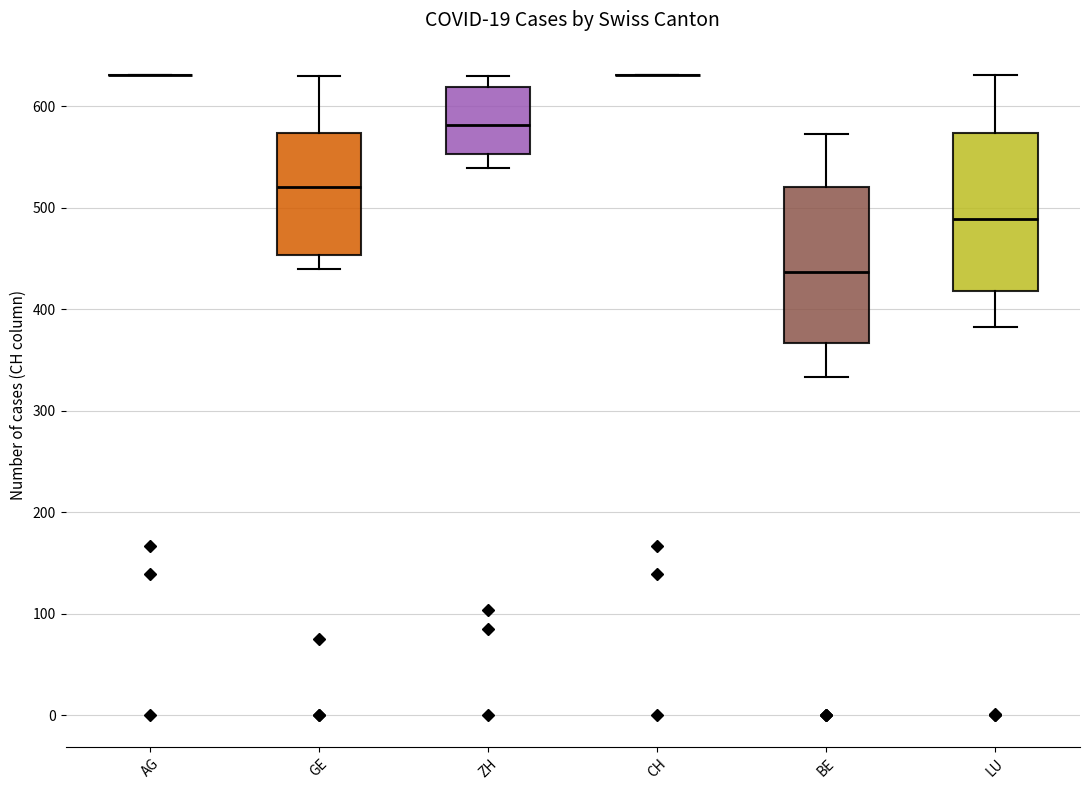

Reading left to right, read every box against the y-axis: the position of its median line, the range the box covers, and the ends of its whiskers. The values are not printed on the chart, so give them approximately, as read against the axis.

AG: box collapsed to a line at 630, whiskers 630 to 630
GE: median 520, box 450 to 570, whiskers 440 to 630
ZH: median 580, box 550 to 620, whiskers 540 to 630
CH: box collapsed to a line at 630, whiskers 630 to 630
BE: median 440, box 370 to 520, whiskers 330 to 570
LU: median 490, box 420 to 570, whiskers 380 to 630